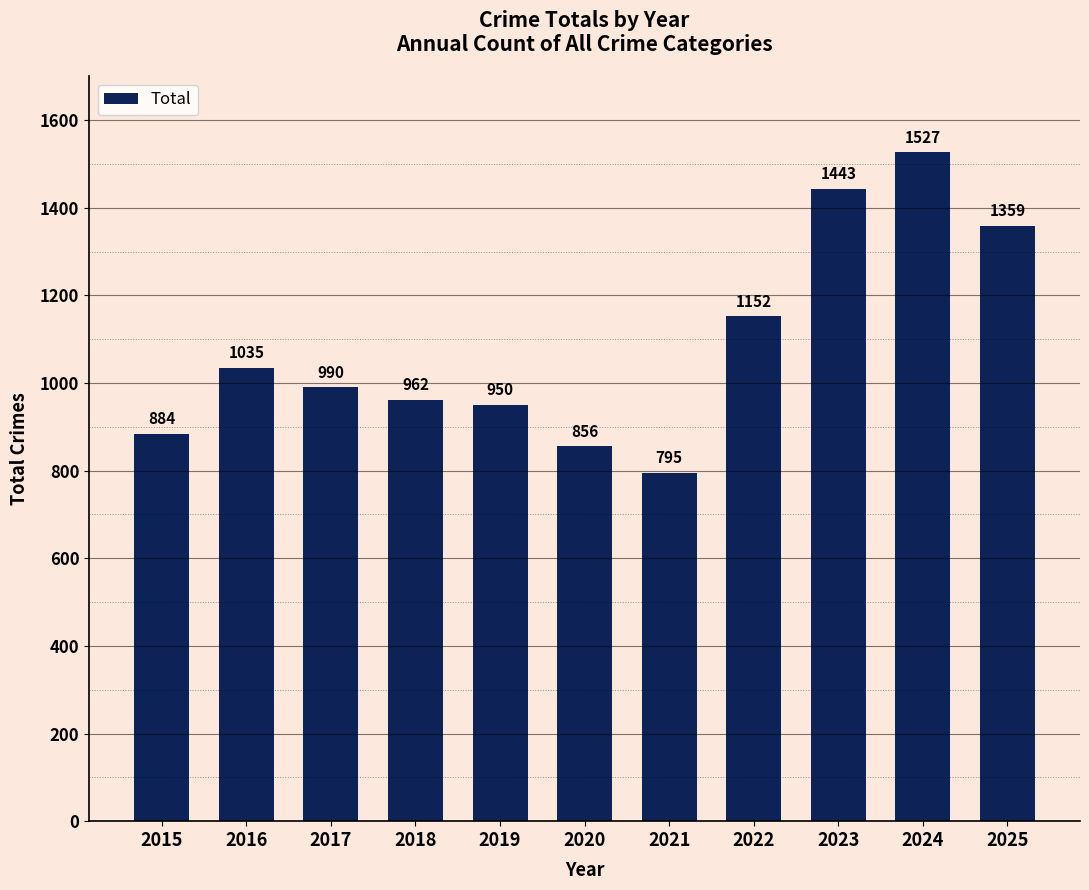

What is the sum of the values at 2024 and 2018?

2489